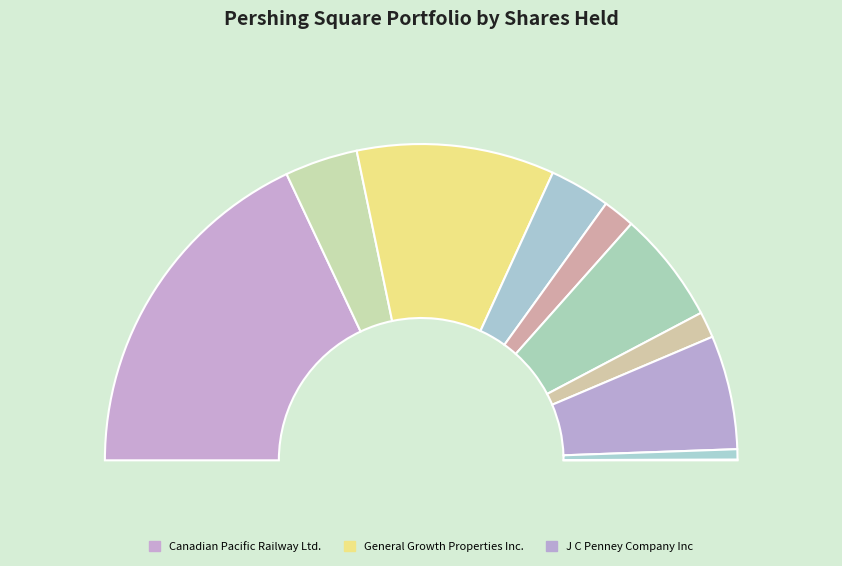

To the nearest percent, what portion does Air Products & Chemicals Inc represent?

3%